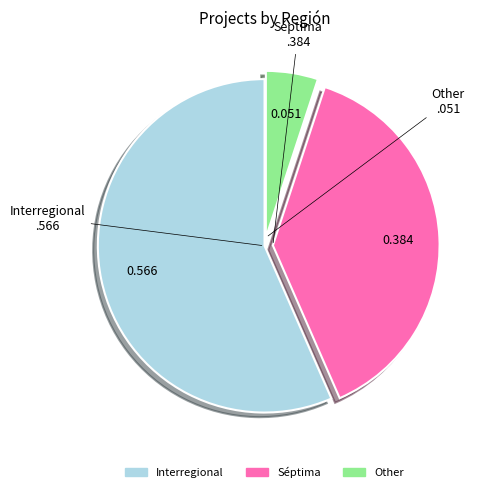

How many slices are in this pie chart?

3